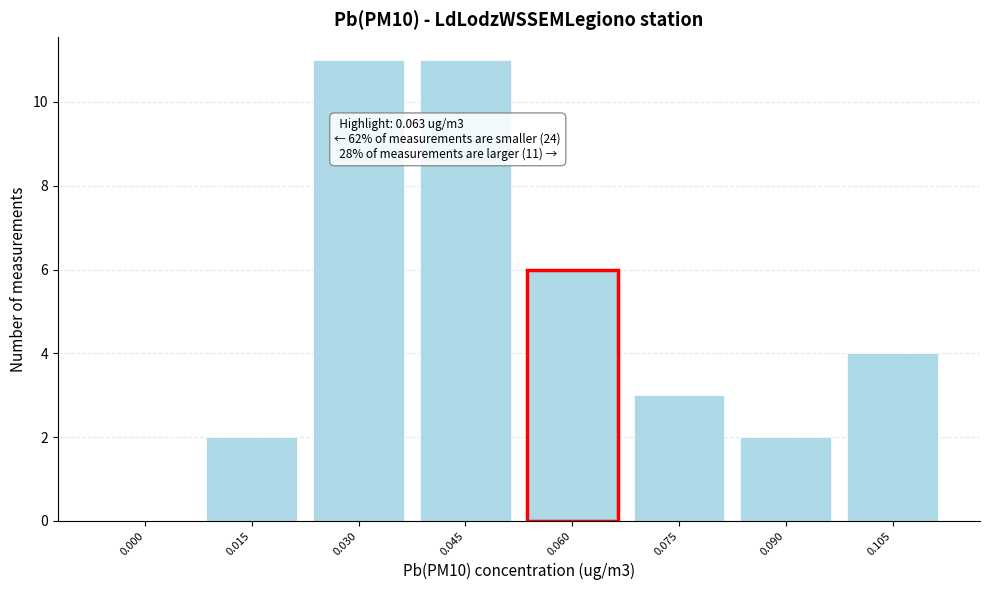

Reading left to right, list all the values displayed in this chart.

0.000=0	0.015=2	0.030=11	0.045=11	0.060=6	0.075=3	0.090=2	0.105=4